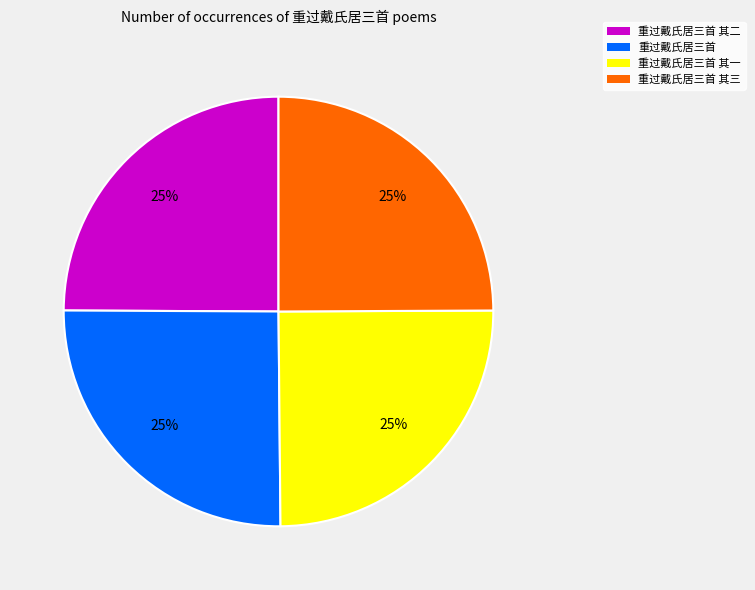

True or false: 重过戴氏居三首 accounts for 32% of the total.

False